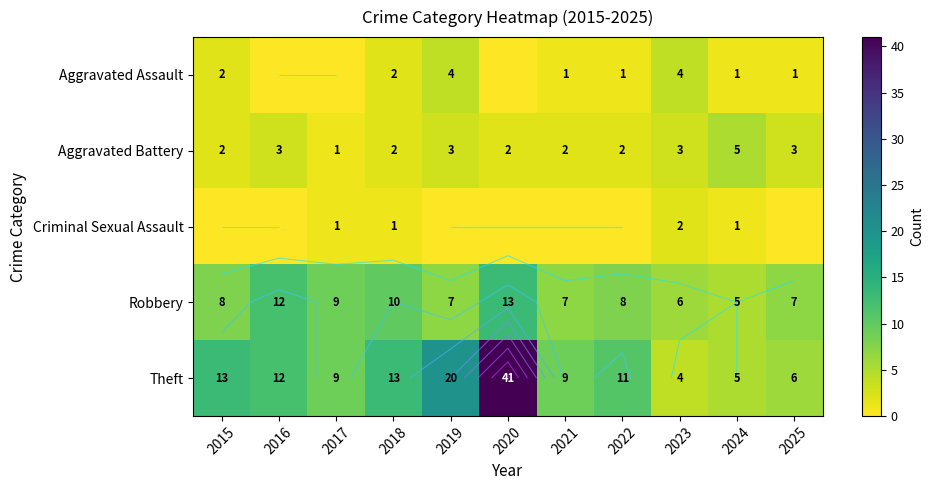

Which series has the largest range (max minus min)?

Theft